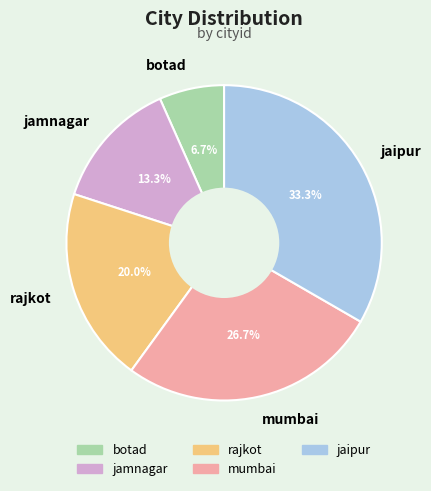

What percentage is the botad slice, to the nearest percent?

7%